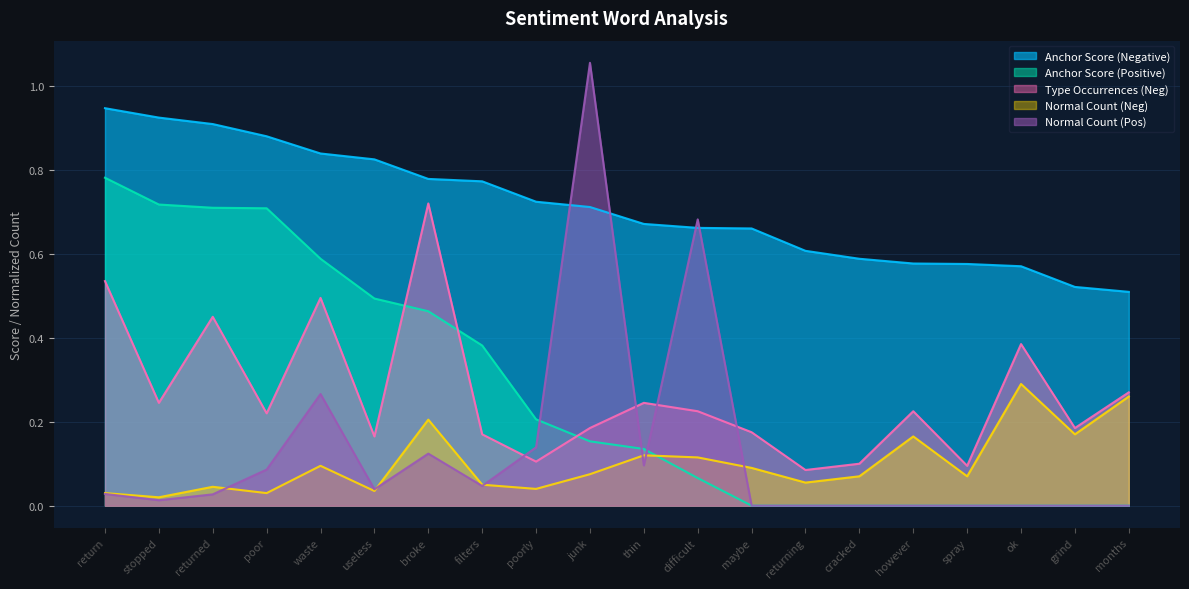

Is it true that Anchor Score (Positive) equals 1.1 at stopped?

False